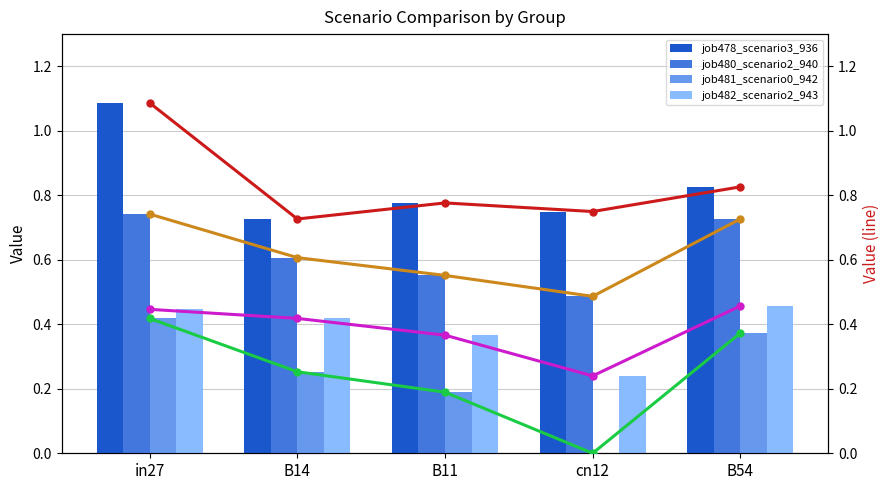

At which label is job481_scenario0_942 closest to 0?

cn12